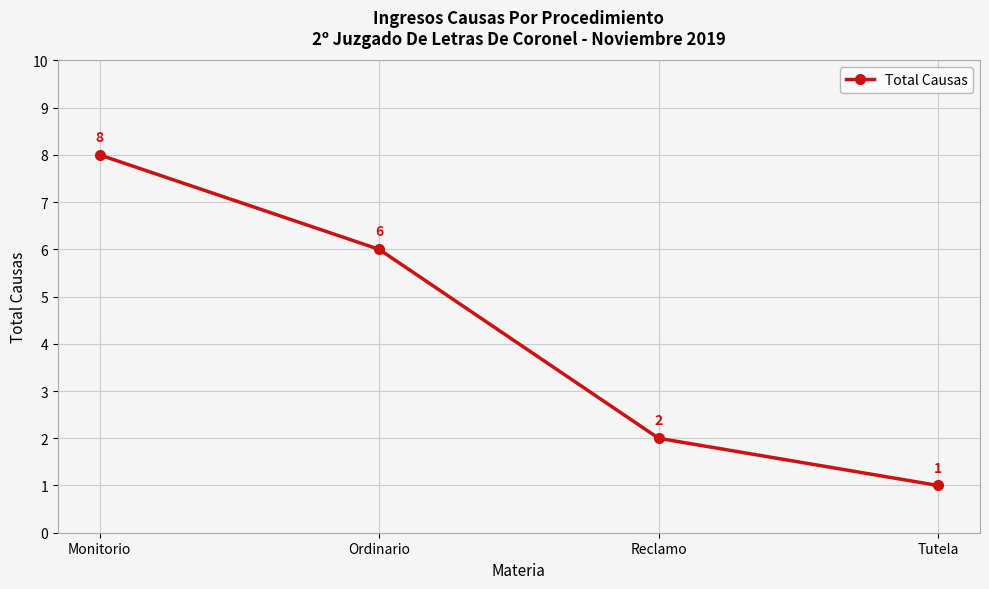

What is the label of the 3rd point from the right?

Ordinario